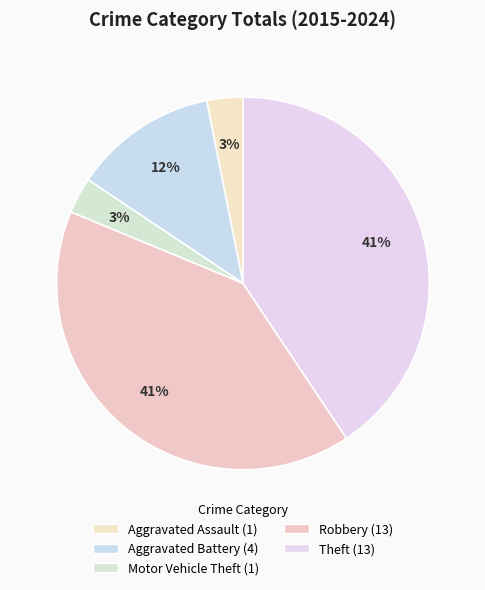

Count the number of slices in the pie.

5